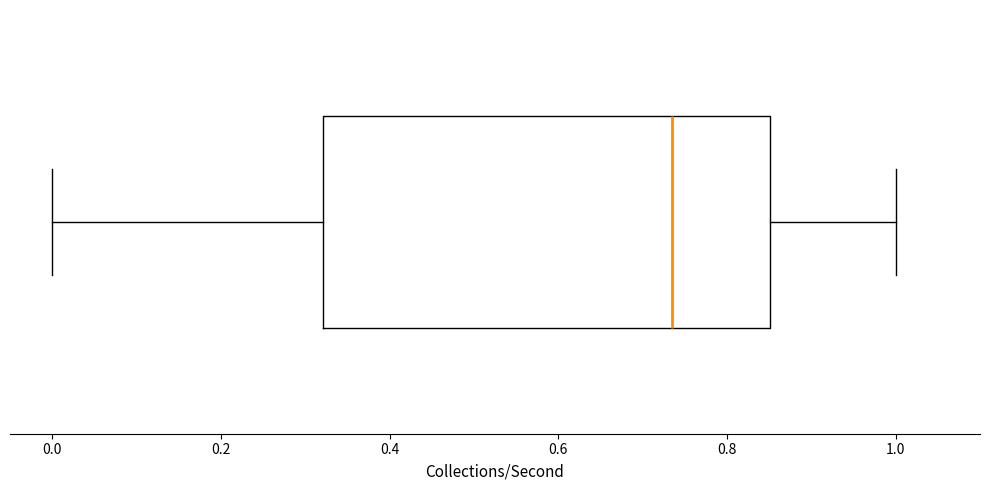

Where is the left edge of the box on the x-axis? The values are not printed on the chart, so give them approximately, as read against the axis.

0.32